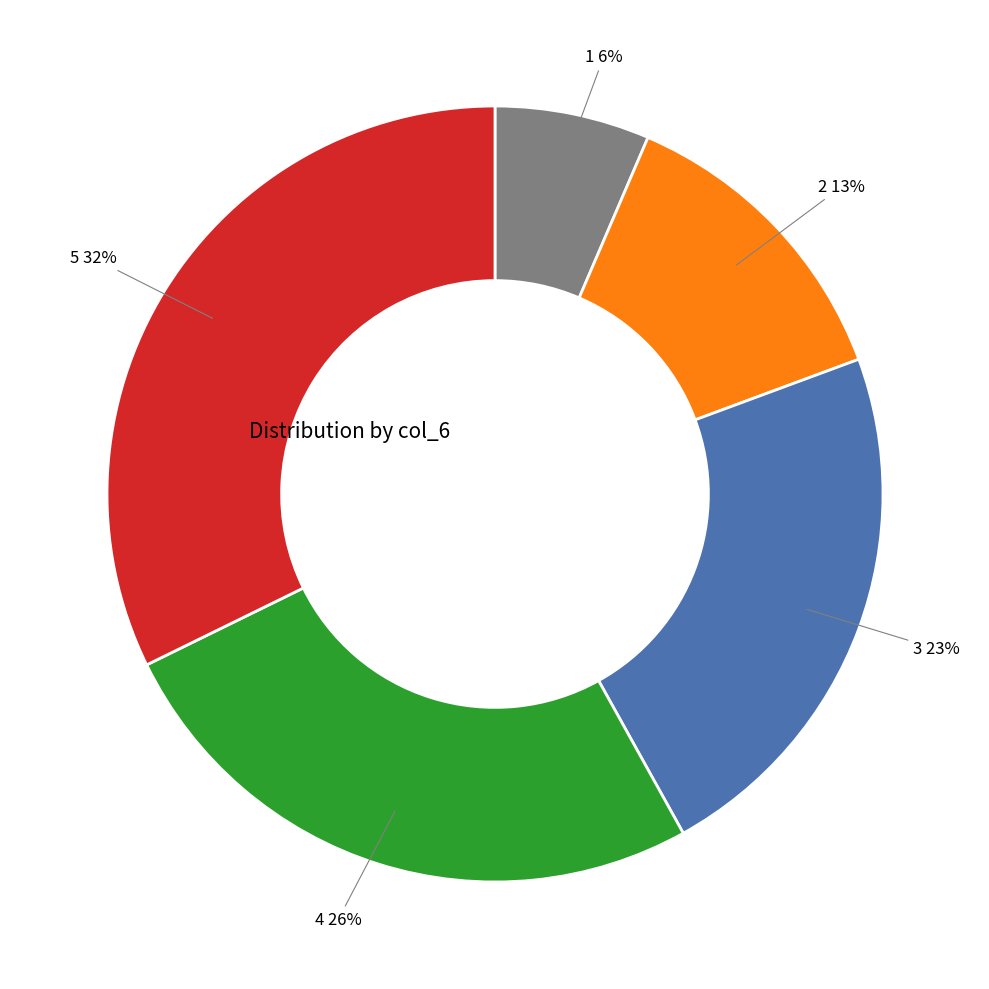

To the nearest percent, what is the average slice percentage?

20%